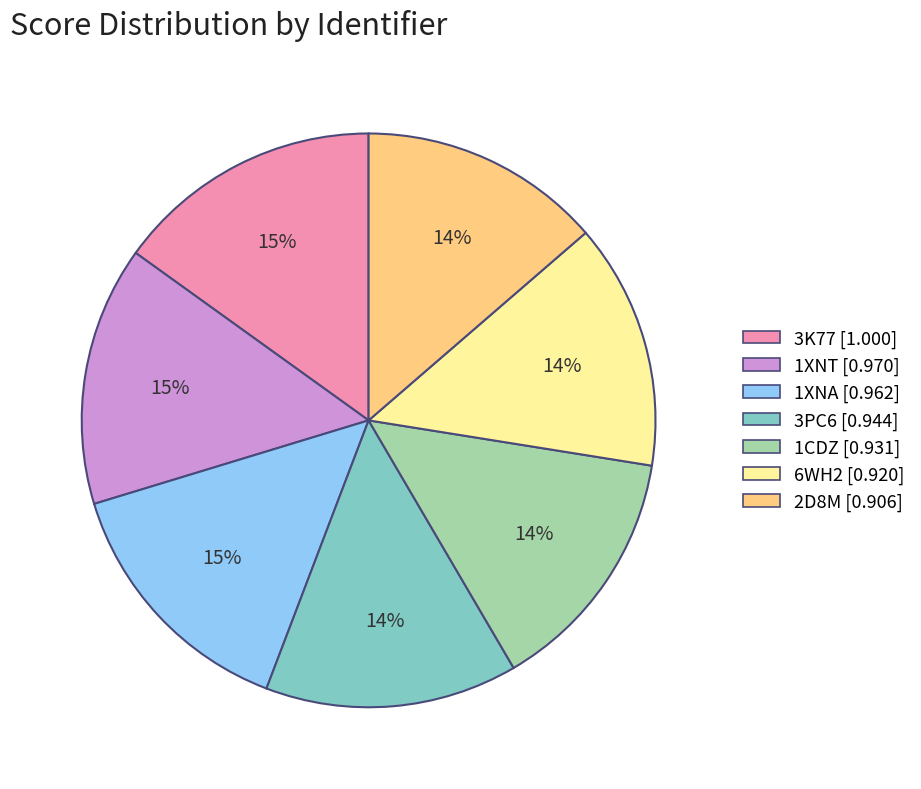

Is it true that 1CDZ is 5% of the pie?

False